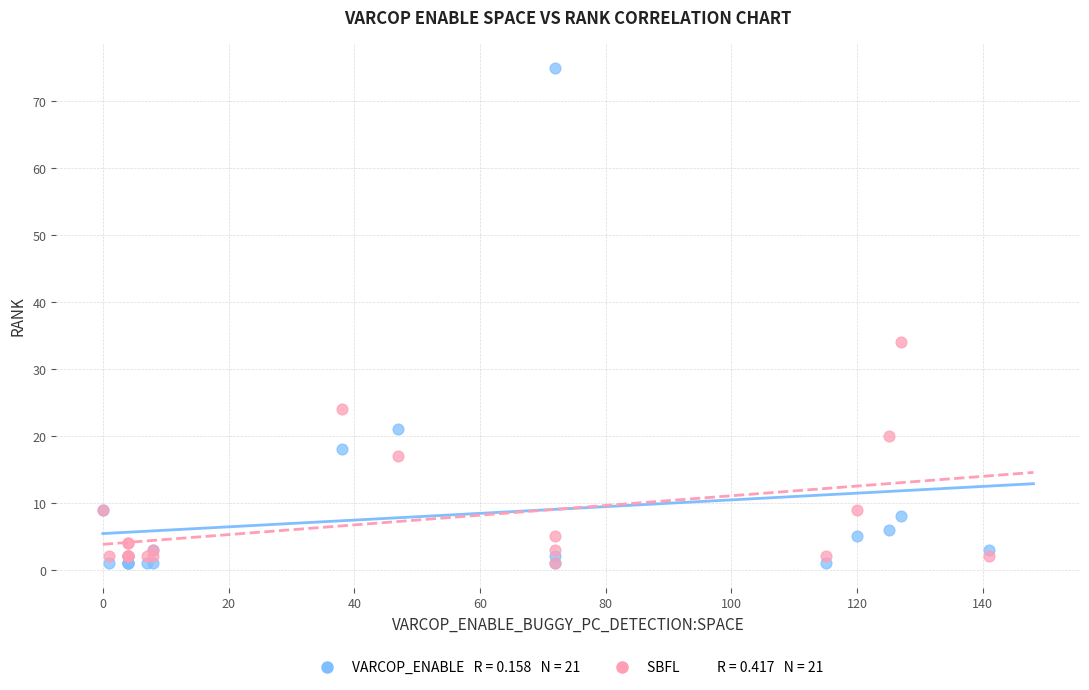

Across all series, what Y value is closest to 38?

34